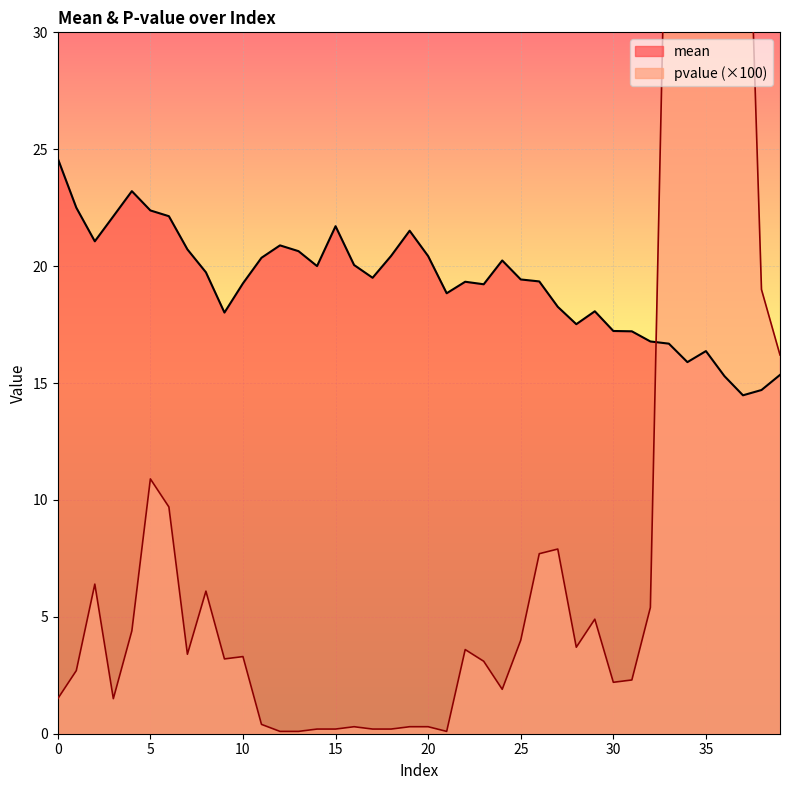

How many interior local peaks does the pvalue series have?

11